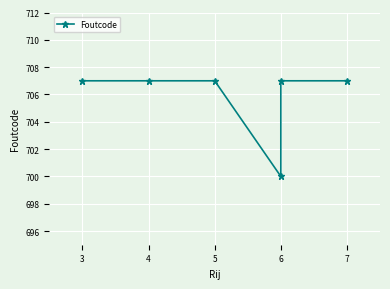

What is the greatest value displayed?

707